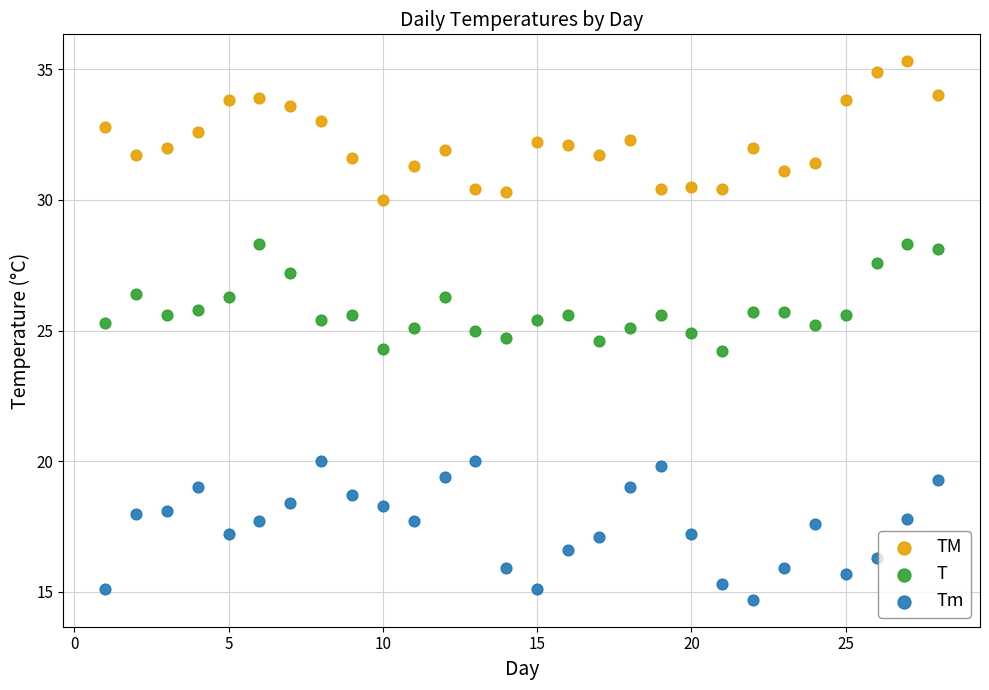

Across all data points, what is the range of Y values (max minus min)?

20.6